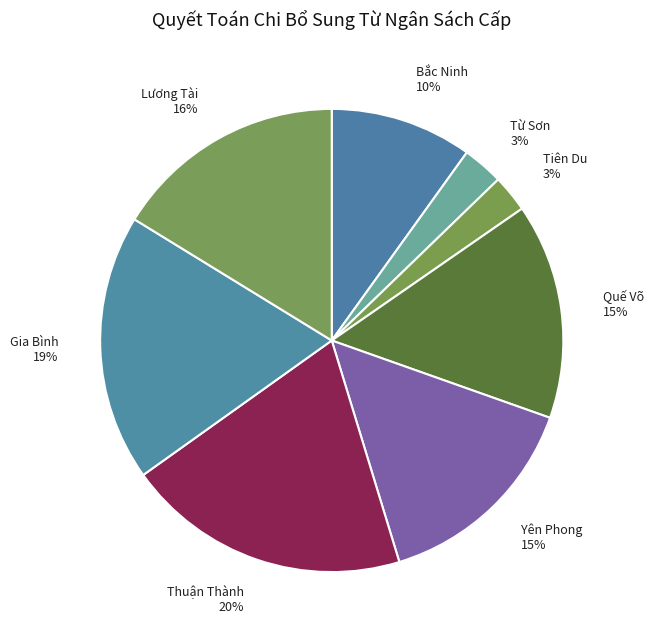

To the nearest percent, what portion does Lương Tài represent?

16%